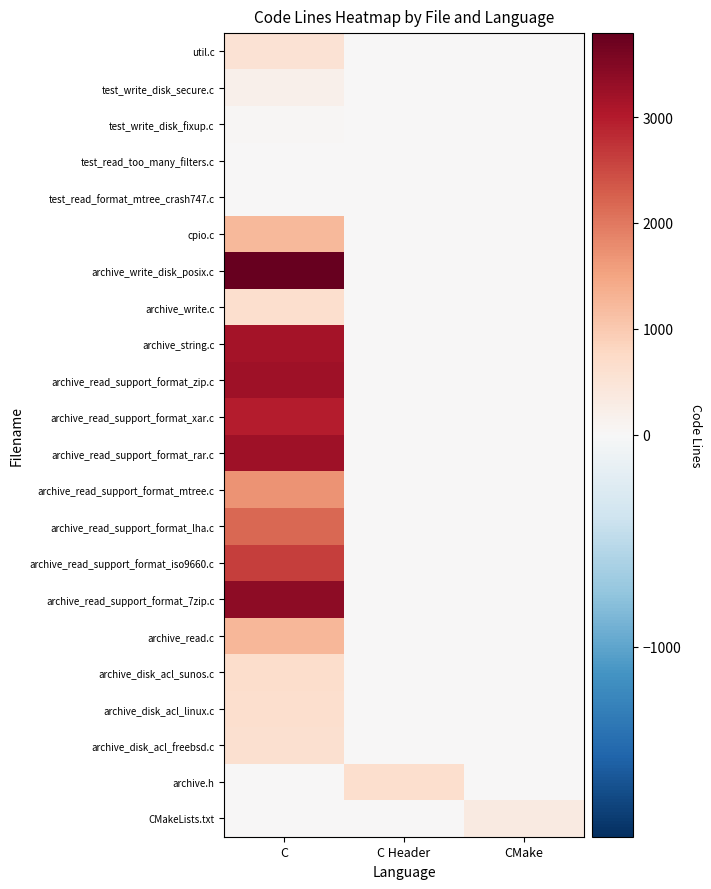

Reading left to right, list all the values displayed in this chart.

util.c: C=541	C Header=0	CMake=0
test_write_disk_secure.c: C=204	C Header=0	CMake=0
test_write_disk_fixup.c: C=53	C Header=0	CMake=0
test_read_too_many_filters.c: C=18	C Header=0	CMake=0
test_read_format_mtree_crash747.c: C=16	C Header=0	CMake=0
cpio.c: C=1244	C Header=0	CMake=0
archive_write_disk_posix.c: C=3792	C Header=0	CMake=0
archive_write.c: C=650	C Header=0	CMake=0
archive_string.c: C=3163	C Header=0	CMake=0
archive_read_support_format_zip.c: C=3207	C Header=0	CMake=0
archive_read_support_format_xar.c: C=2989	C Header=0	CMake=0
archive_read_support_format_rar.c: C=3221	C Header=0	CMake=0
archive_read_support_format_mtree.c: C=1716	C Header=0	CMake=0
archive_read_support_format_lha.c: C=2185	C Header=0	CMake=0
archive_read_support_format_iso9660.c: C=2629	C Header=0	CMake=0
archive_read_support_format_7zip.c: C=3400	C Header=0	CMake=0
archive_read.c: C=1267	C Header=0	CMake=0
archive_disk_acl_sunos.c: C=676	C Header=0	CMake=0
archive_disk_acl_linux.c: C=634	C Header=0	CMake=0
archive_disk_acl_freebsd.c: C=599	C Header=0	CMake=0
archive.h: C=0	C Header=639	CMake=0
CMakeLists.txt: C=0	C Header=0	CMake=328